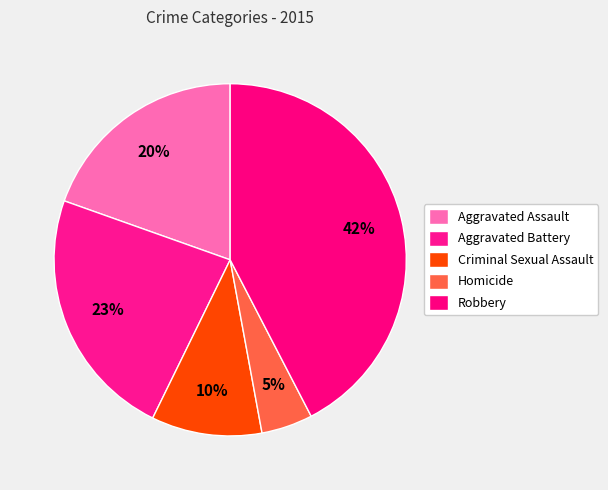

How many slices are in this pie chart?

5